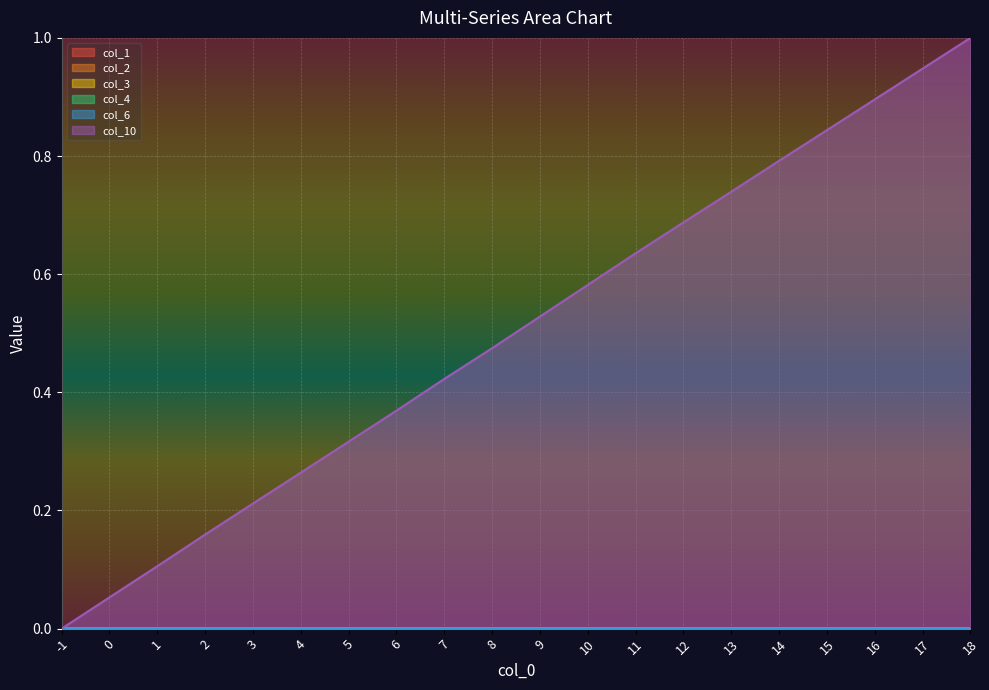

How many lines are shown in the chart?

6